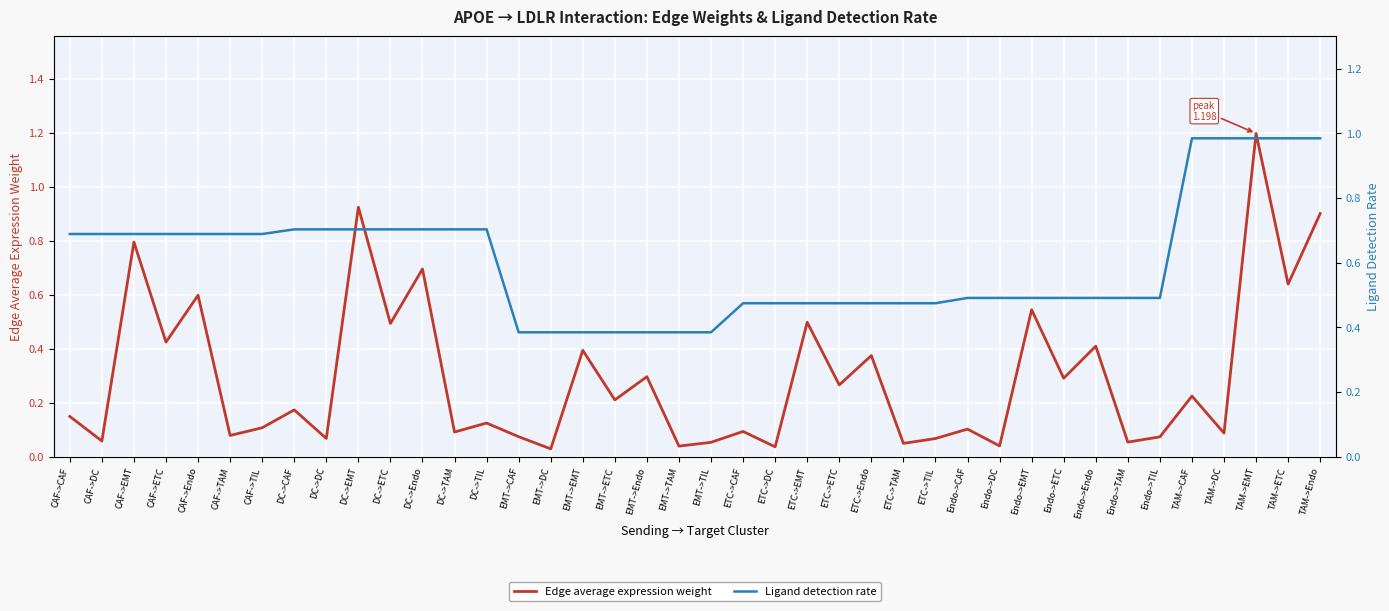

Between CAF->TAM and Endo->DC, which series saw the biggest shift?

Ligand detection rate